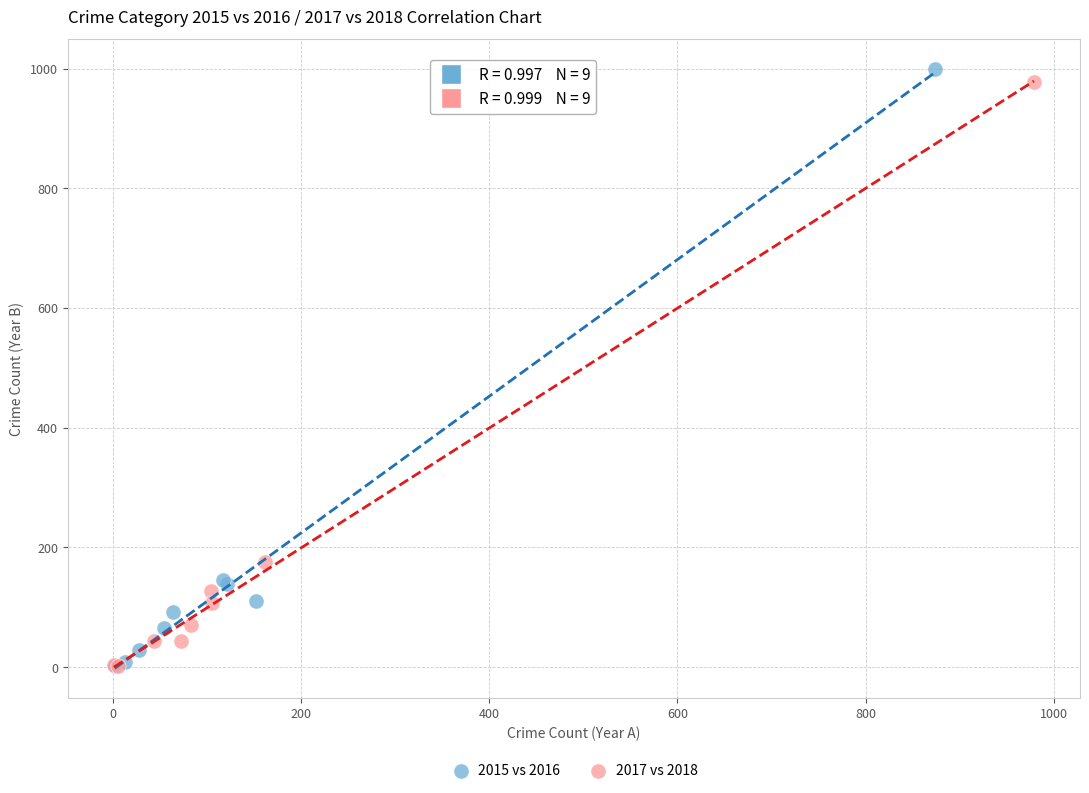

Which series has the widest spread of Y values?

2015 vs 2016